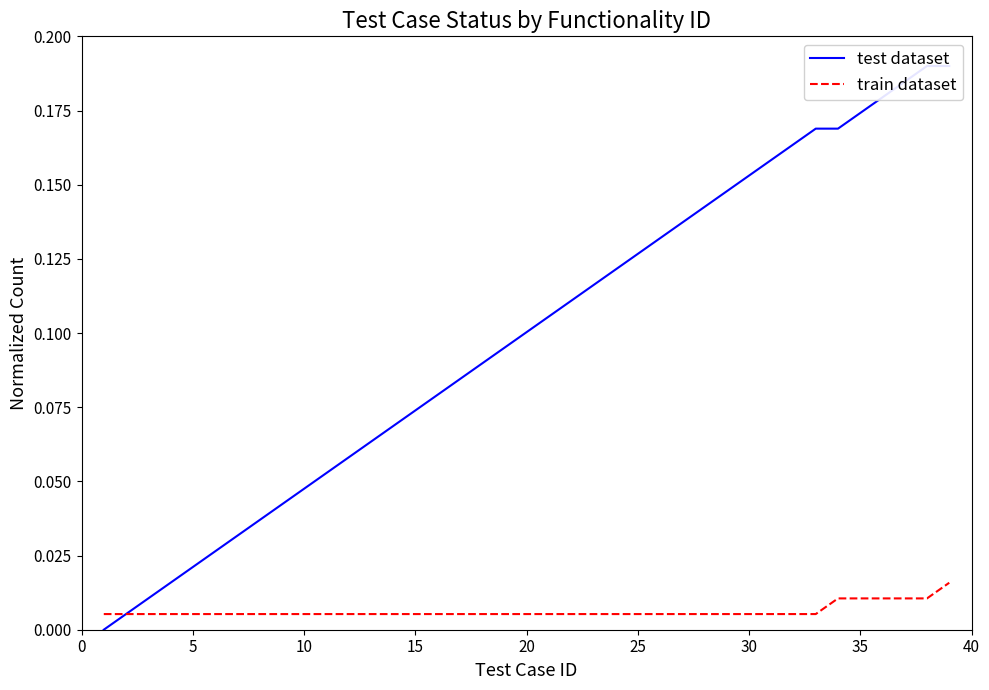

True or false: train dataset has more than 1 interior local peaks.

False